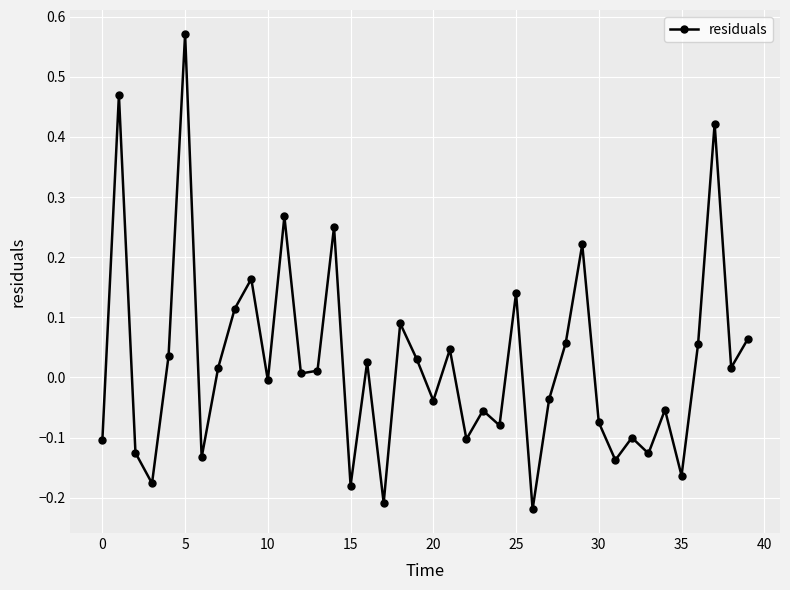

What is the difference between the maximum and minimum values?

0.8